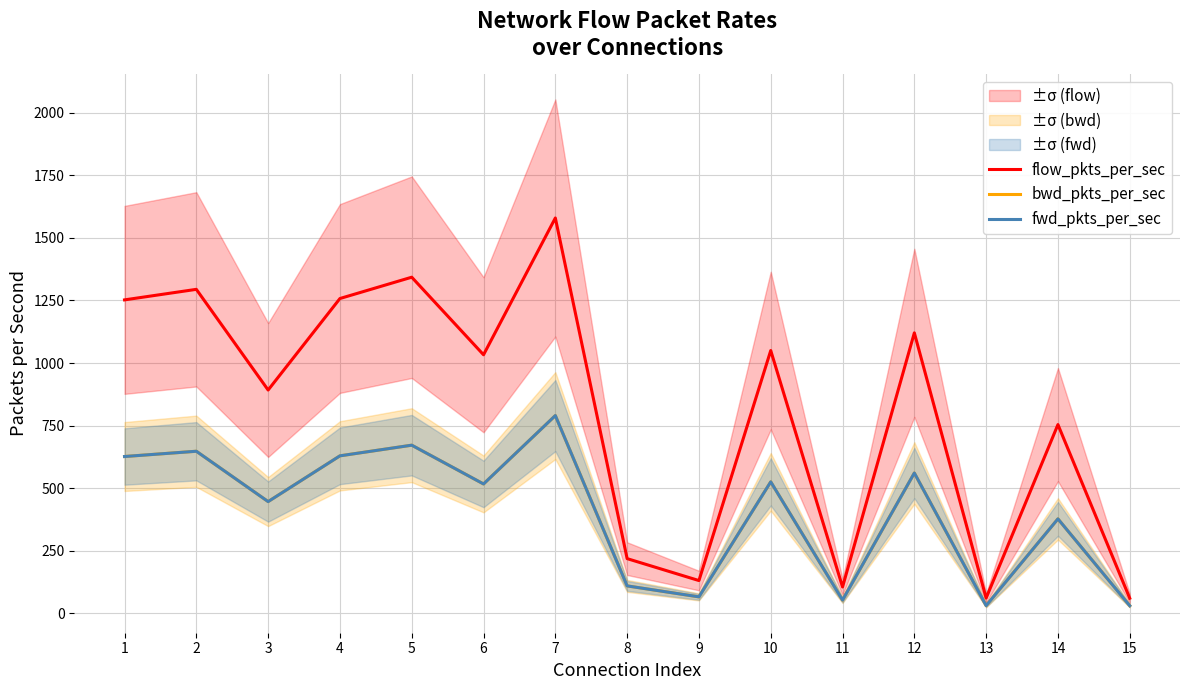

Reading left to right, what are all the values shown in this chart?

flow_pkts_per_sec: 1=1252.4	2=1294.5	3=892.0	4=1257.9	5=1343.0	6=1033.0	7=1579.8	8=218.0	9=130.3	10=1049.9	11=104.7	12=1120.6	13=60.3	14=753.8	15=59.7
bwd_pkts_per_sec: 1=626.2	2=647.3	3=446.0	4=628.9	5=671.5	6=516.5	7=789.9	8=109.0	9=65.2	10=524.9	11=52.3	12=560.3	13=30.1	14=376.9	15=29.9
fwd_pkts_per_sec: 1=626.2	2=647.3	3=446.0	4=628.9	5=671.5	6=516.5	7=789.9	8=109.0	9=65.2	10=524.9	11=52.3	12=560.3	13=30.1	14=376.9	15=29.9